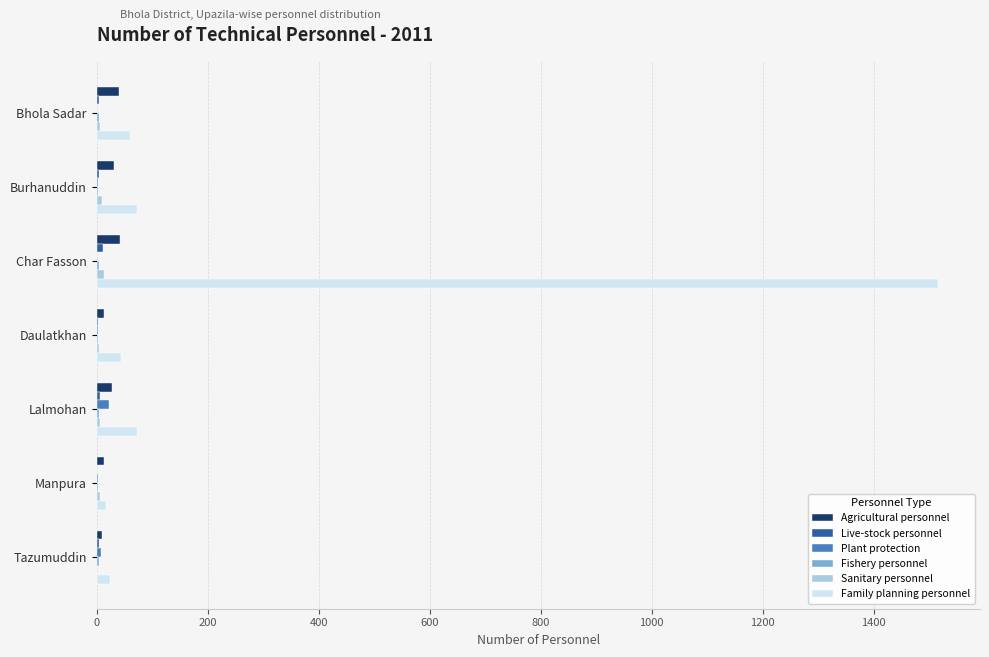

At which category is the sum across all series the highest?

Char Fasson